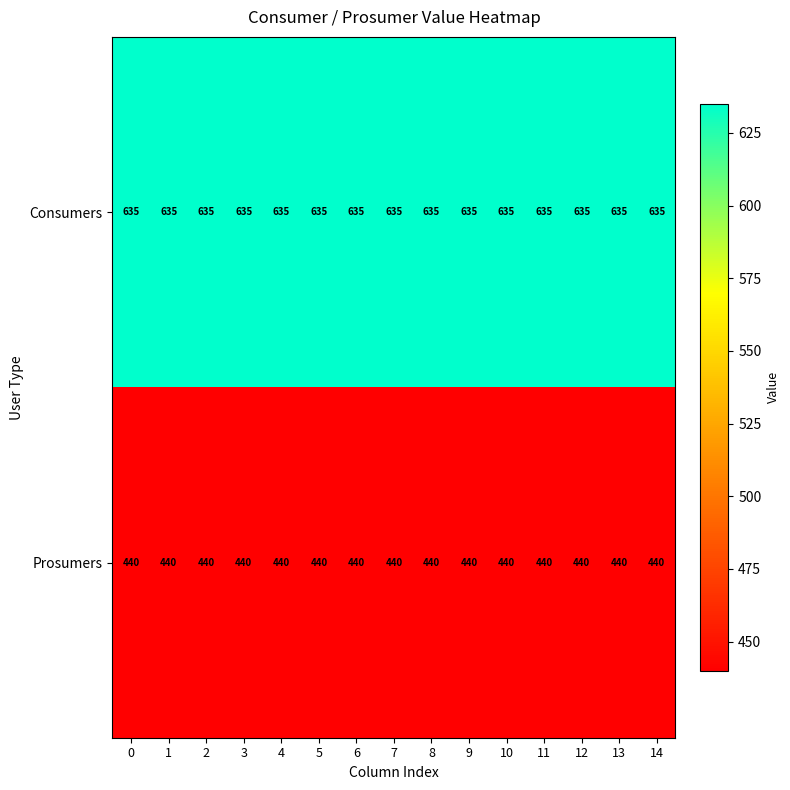

The Consumers series shows 635 at 14. True or false?

True